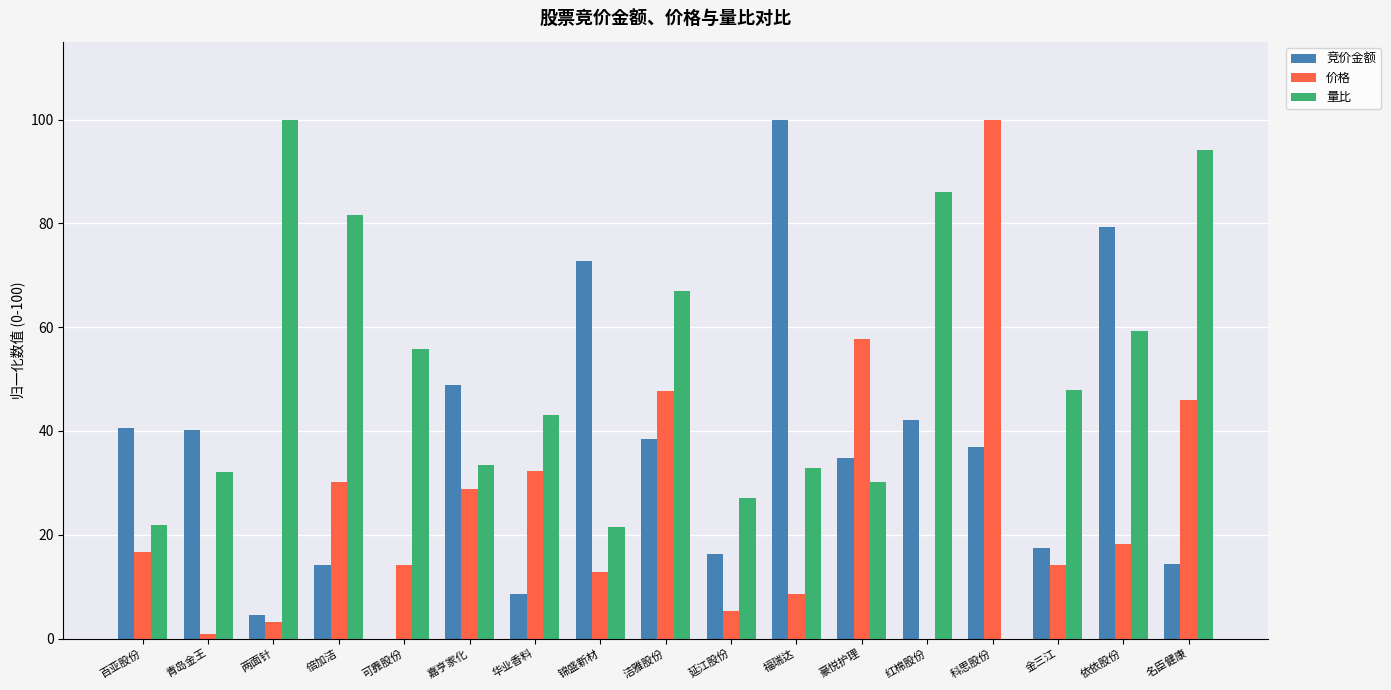

Which series has the largest total across all categories?

量比